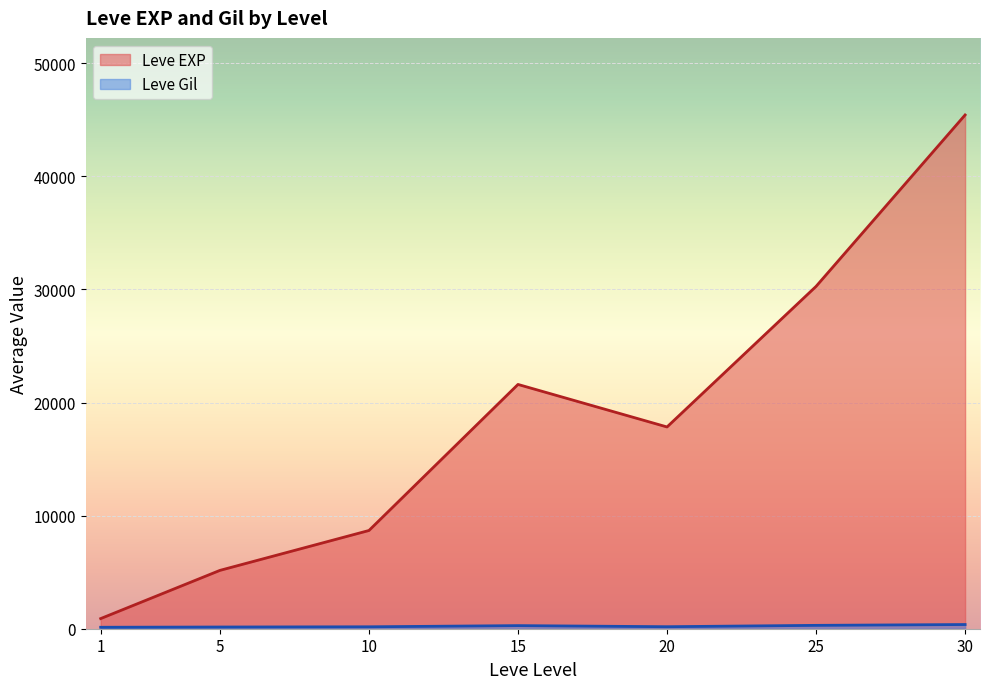

How many lines are shown in the chart?

2